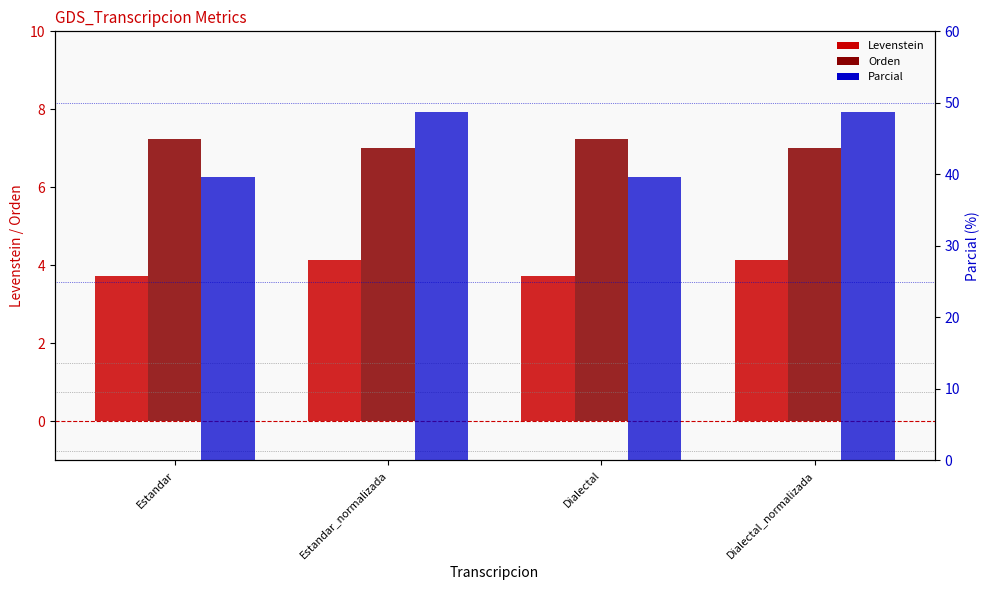

What is the minimum value shown in the chart?

3.7